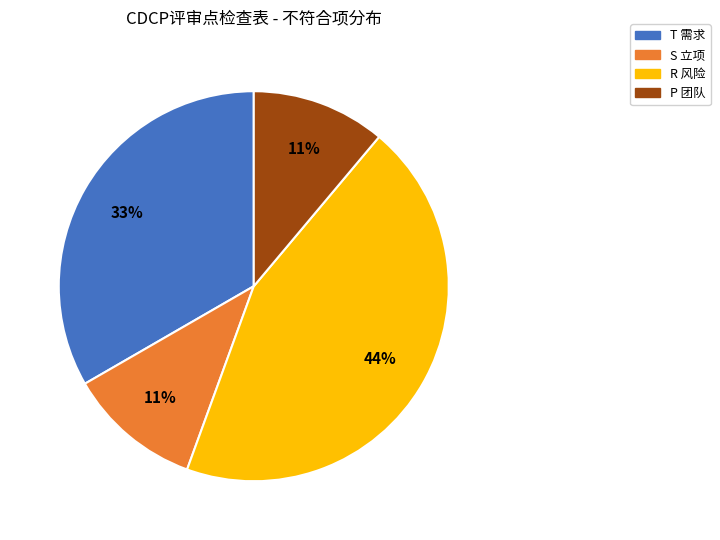

Does any single category account for the majority?

No